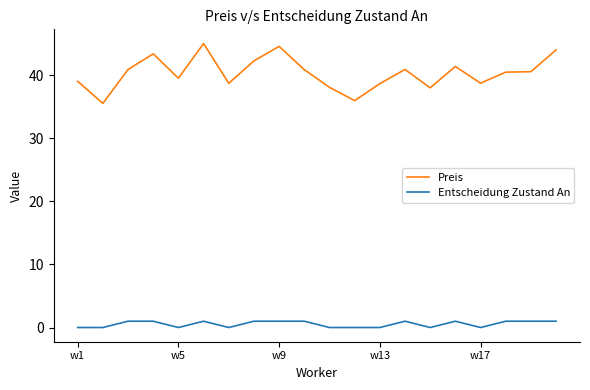

At how many categories does at least one series exceed 43?

4